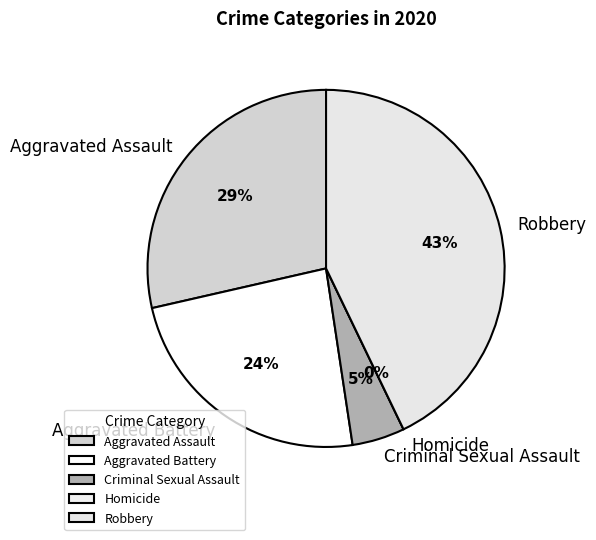

What percentage is NOT represented by Criminal Sexual Assault?

95.2%